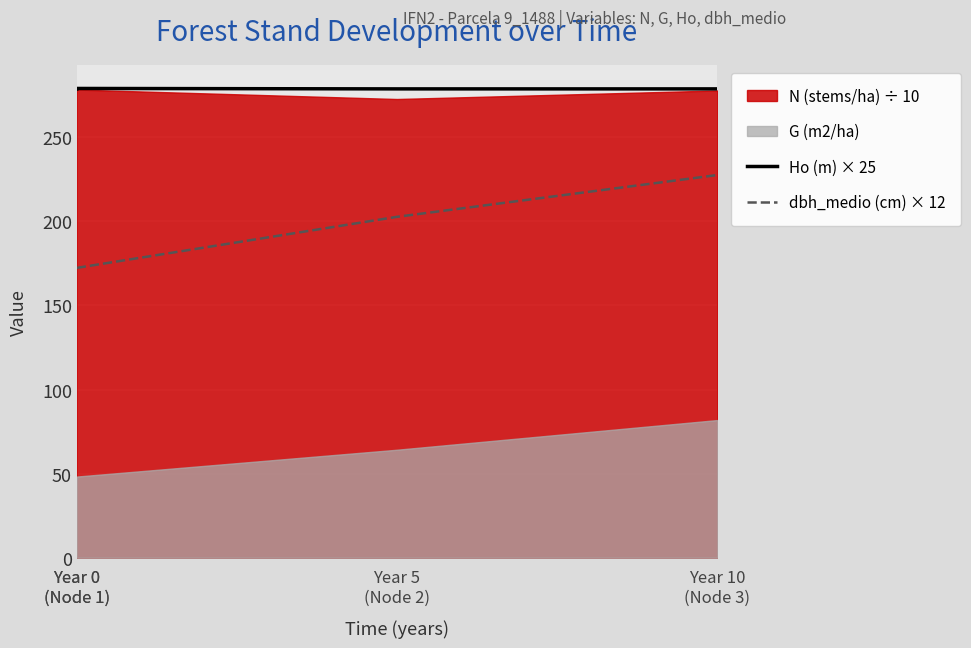

What is the minimum value for dbh_medio (cm) × 12?

172.3